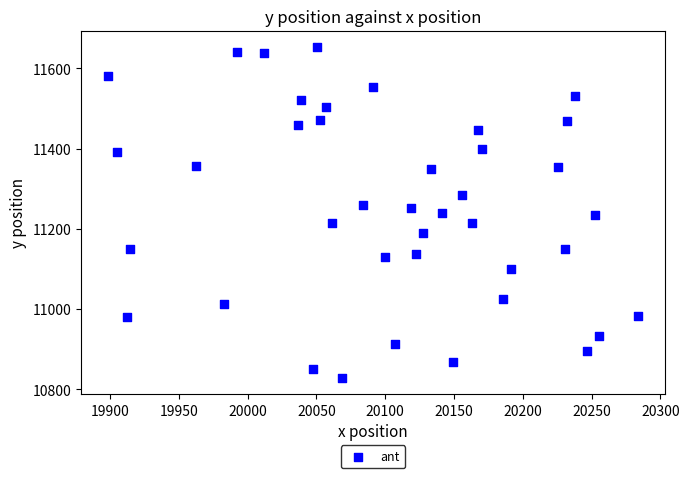

What is the range of Y values (max minus min)?

824.1